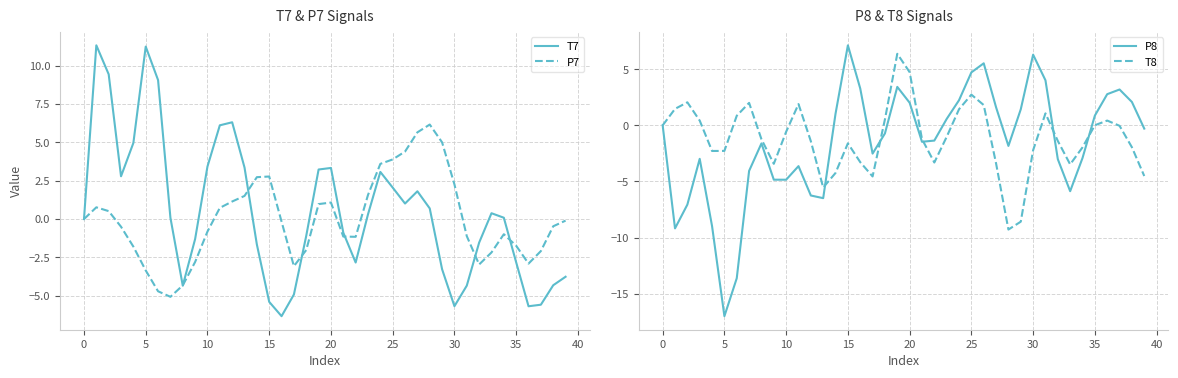

Does the chart display data point markers on the line(s)?

No